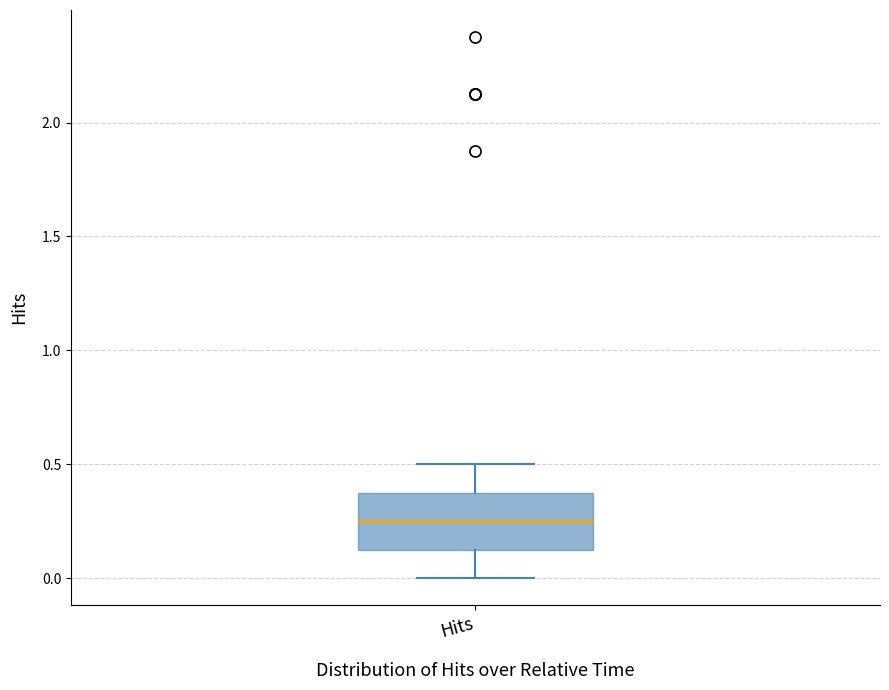

Where does the lower whisker of the box for Hits end on the y-axis? The values are not printed on the chart, so give them approximately, as read against the axis.

0.00